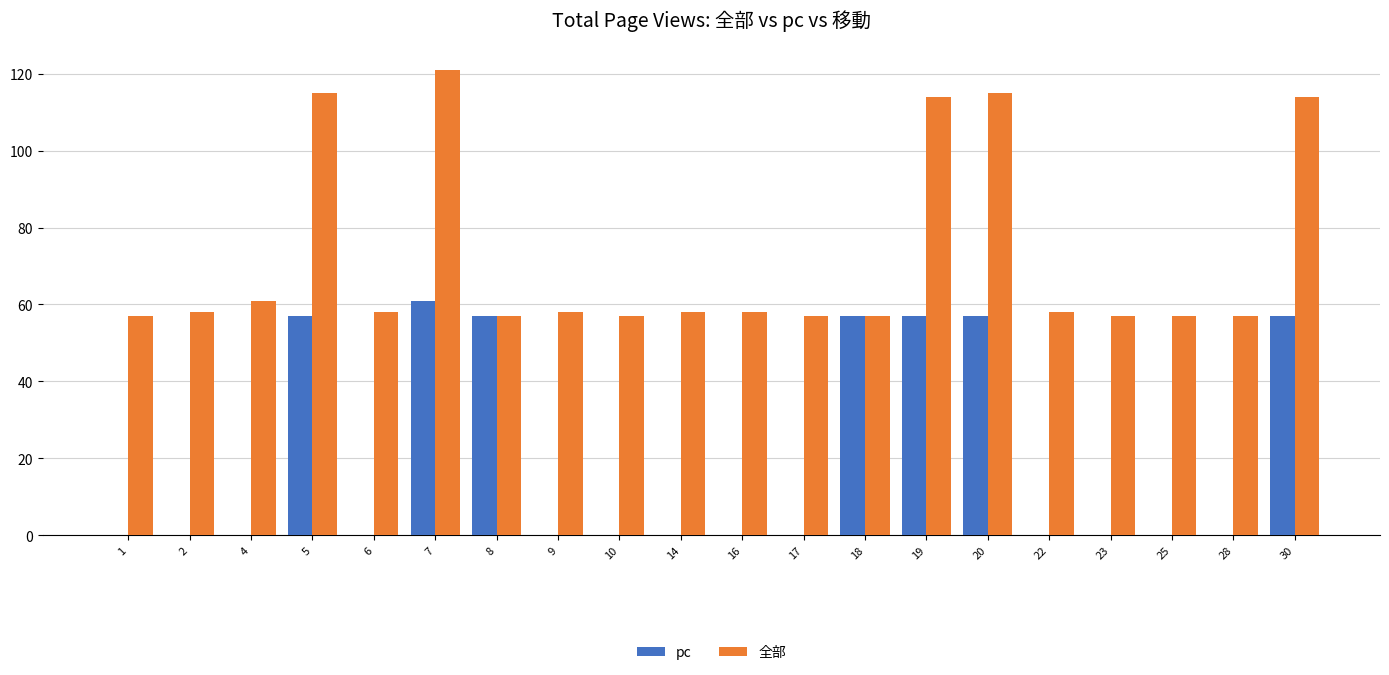

Which series changed the most between 2 and 7?

全部